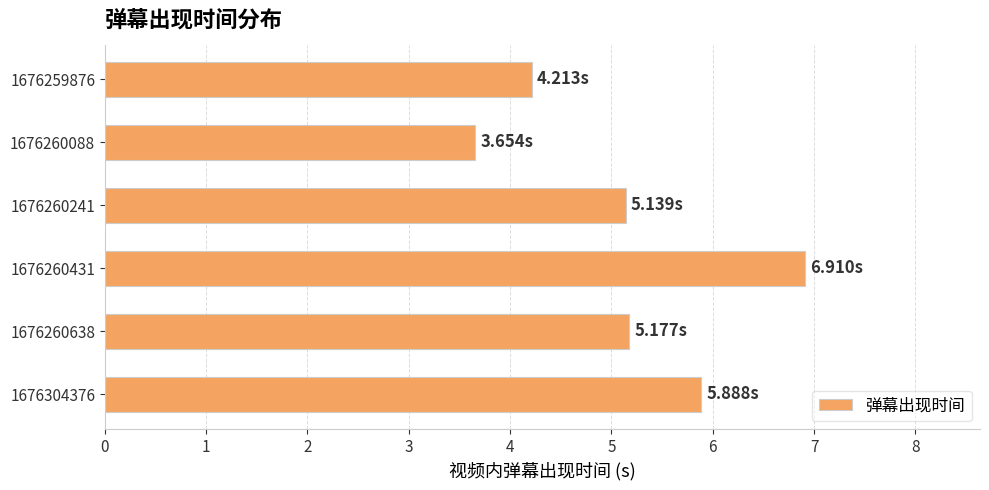

Approximately how many times larger is the value at 1676260241 compared to 1676260638?

1.0